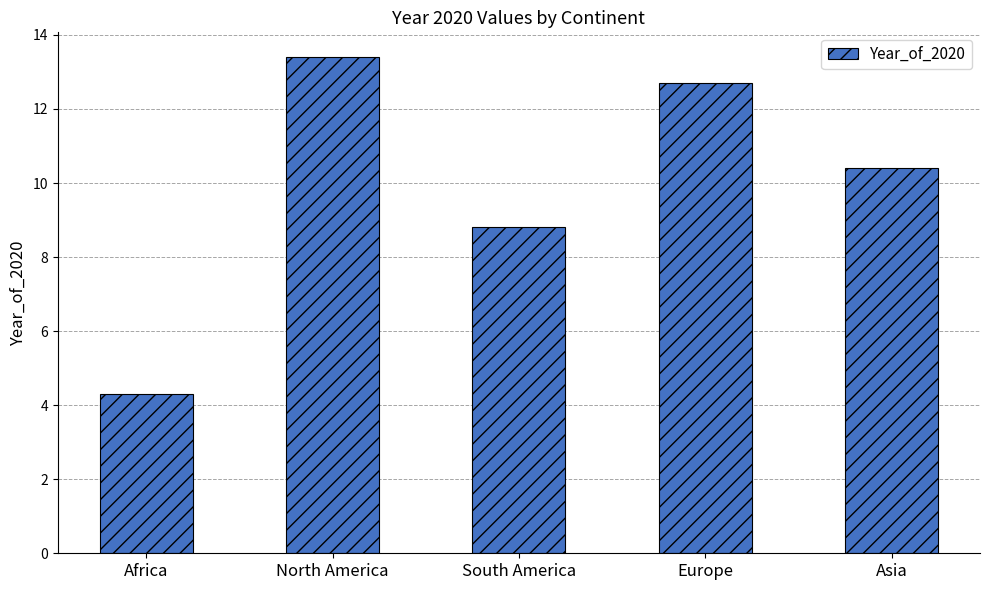

What is the difference between the maximum and second lowest values?

4.6